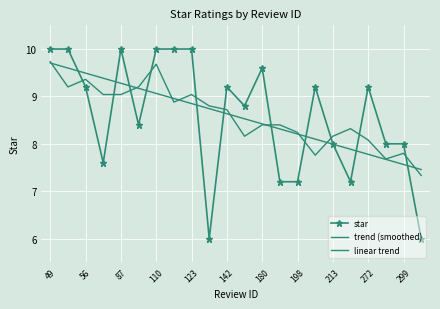

Rank the categories by linear trend value from highest to lowest.

49, 56, 87, 110, 123, 142, 180, 198, 213, 272, 299, 11, 12, 13, 14, 15, 16, 17, 18, 19, 20, 21